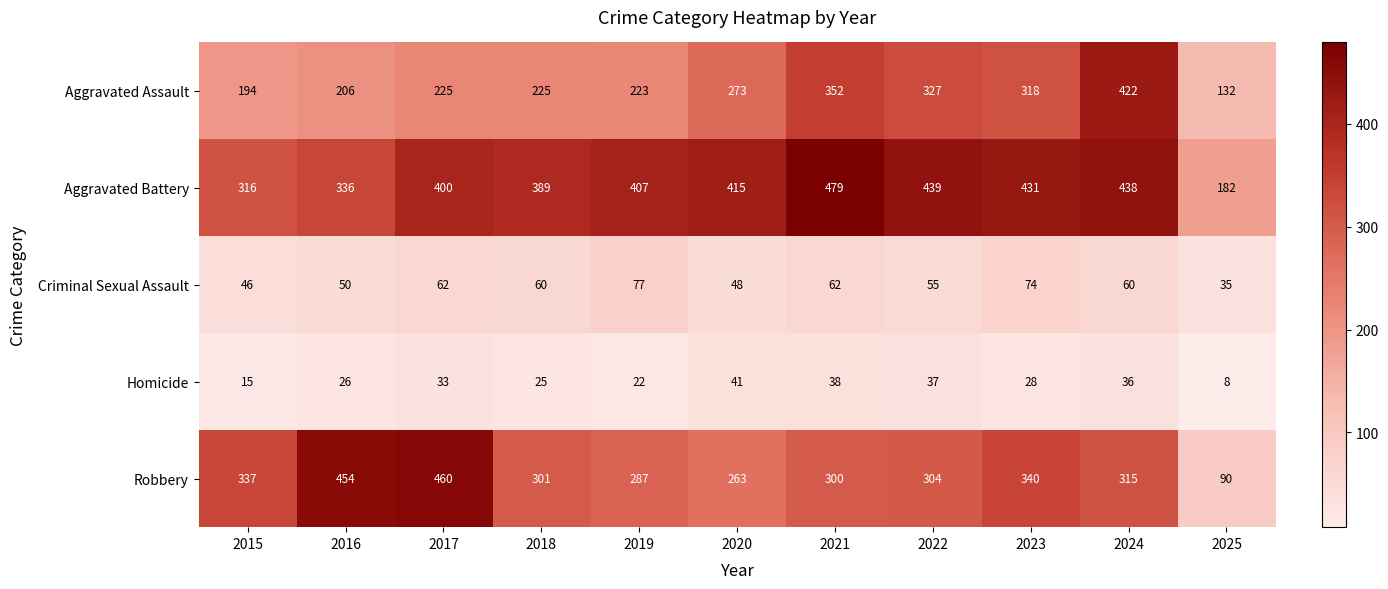

What is the total value across all series at 2022?

1162